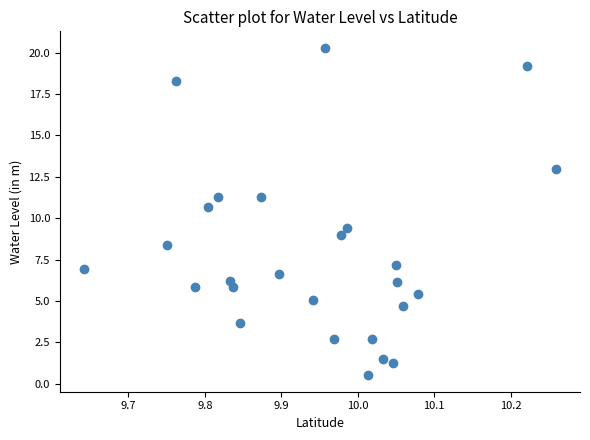

What is the range of Y values (max minus min)?

19.8